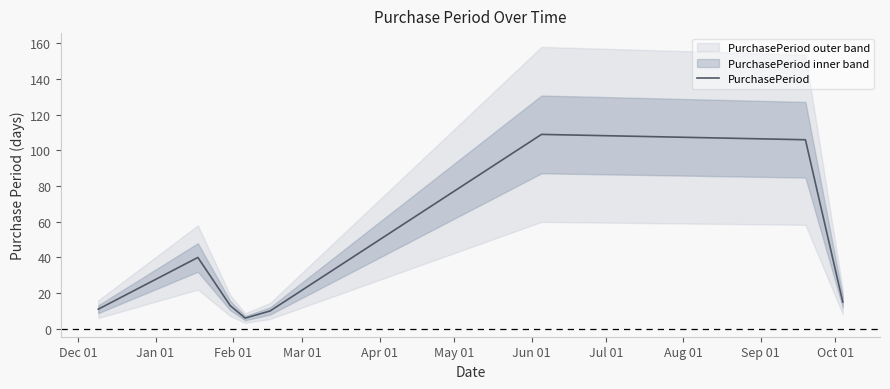

Reading left to right, transcribe all the data shown in this chart.

11	40	13	6	10	109	106	15